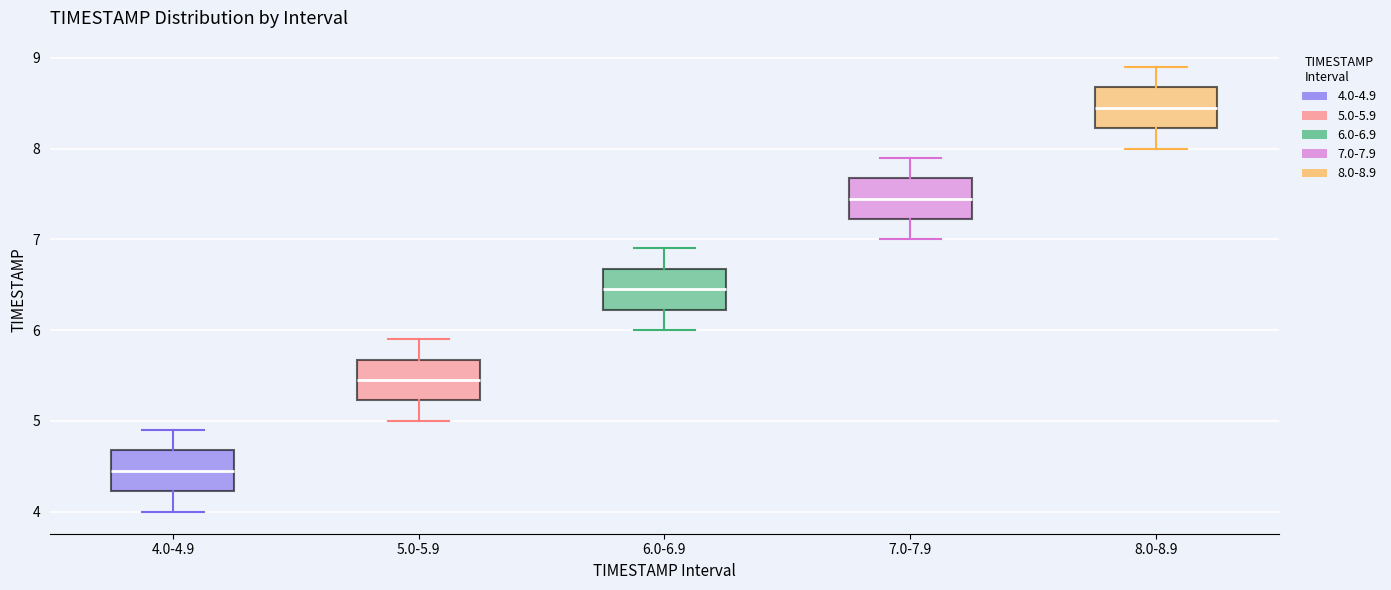

Which box's median line is the lowest?

4.0-4.9